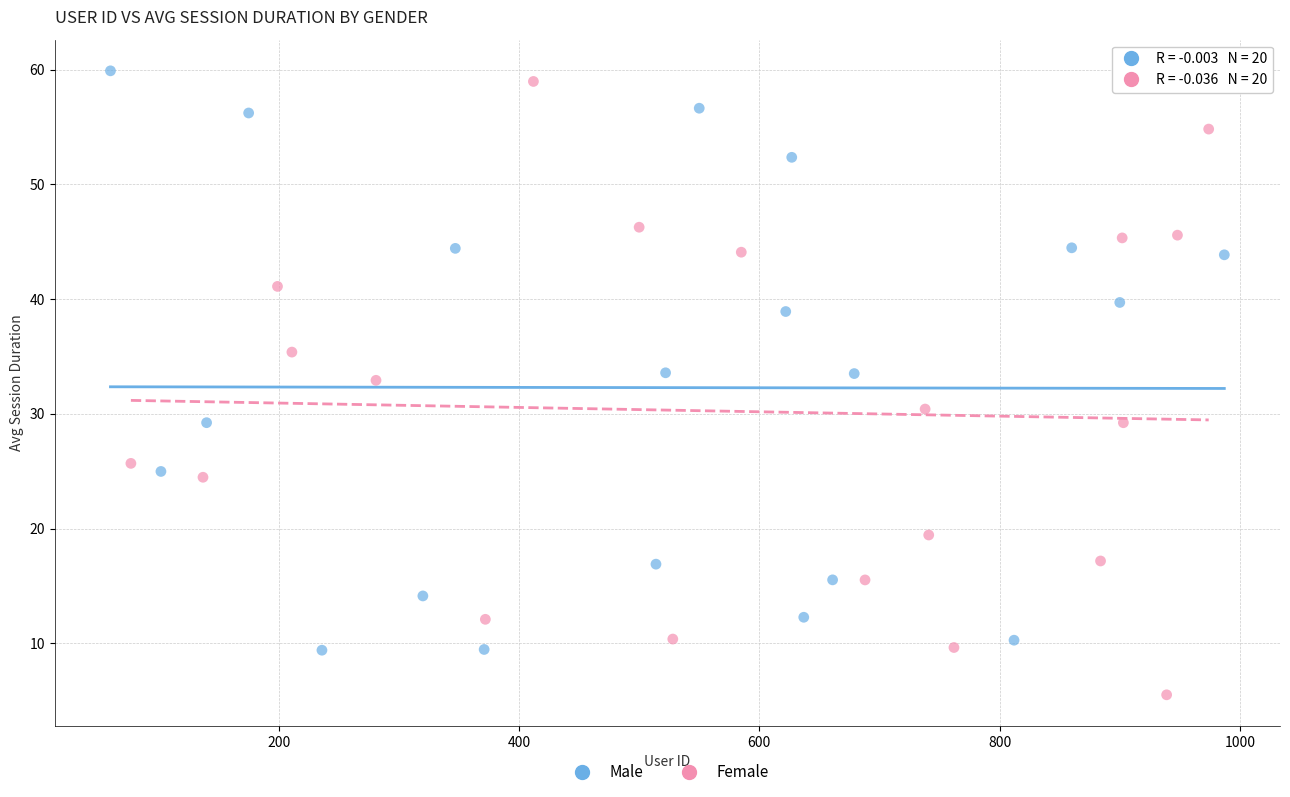

Which series has the largest Y range (max minus min)?

Female